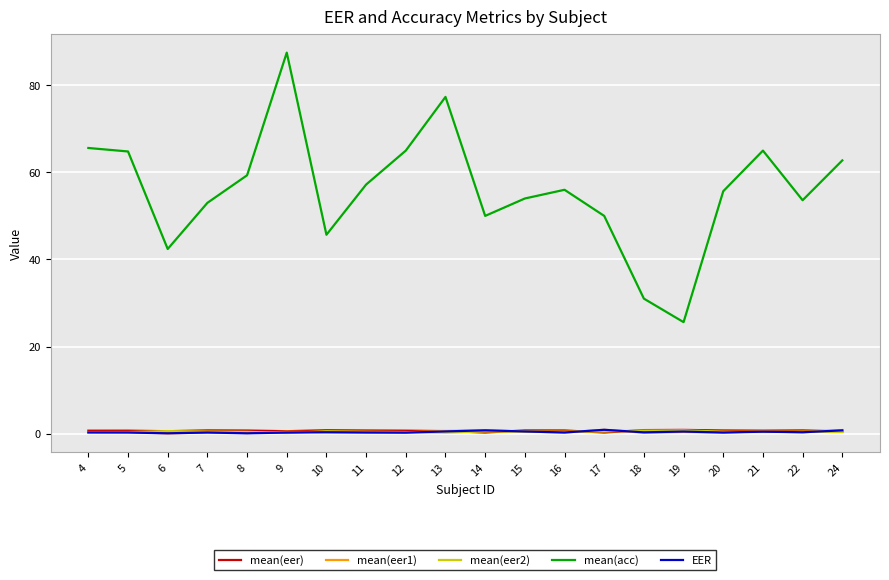

What is the total value across all series at 9?

88.9